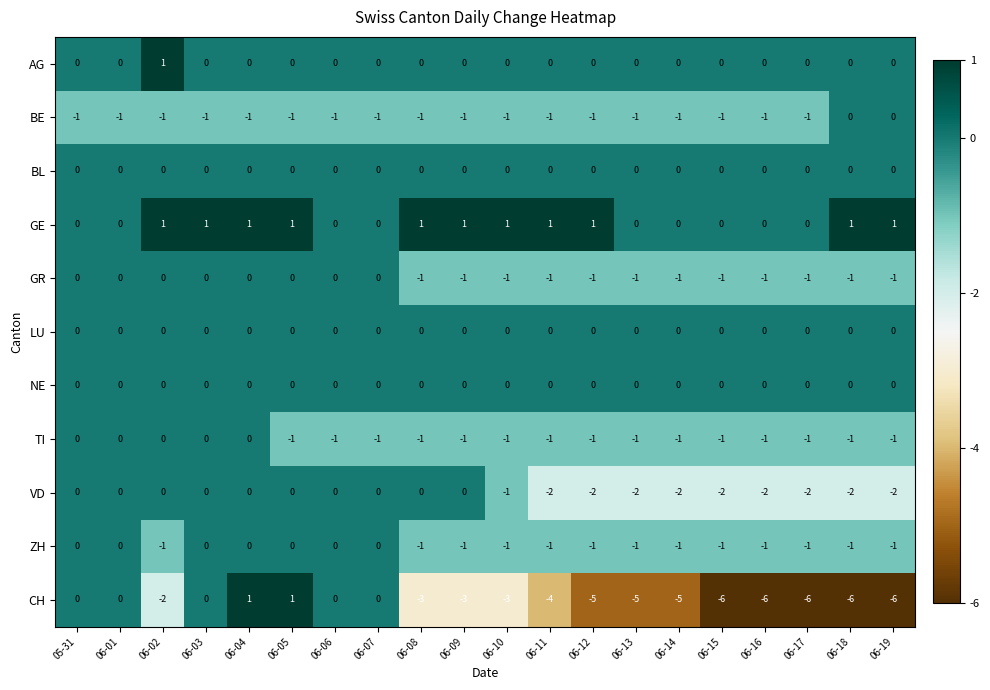

At which label does AG reach its peak?

06-02